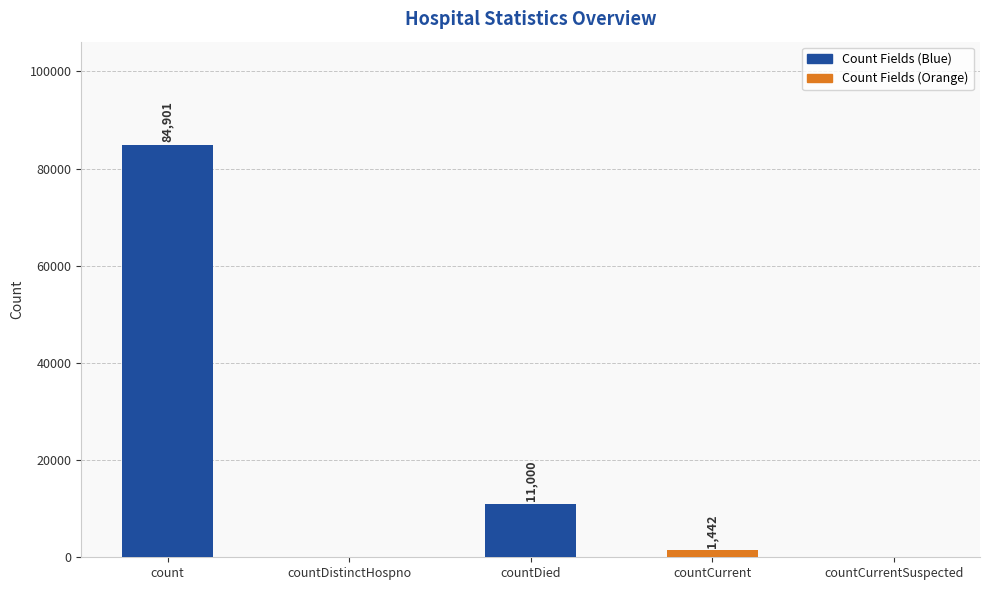

What is the greatest value displayed?

84901